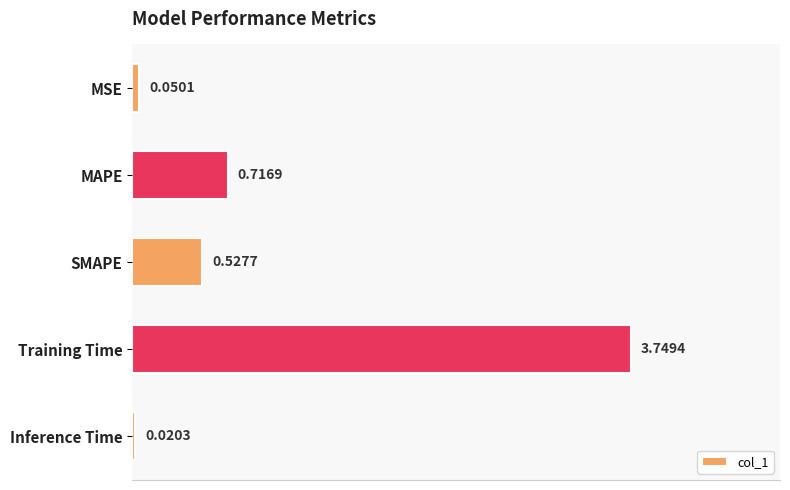

What is the sum of all values?

5.1